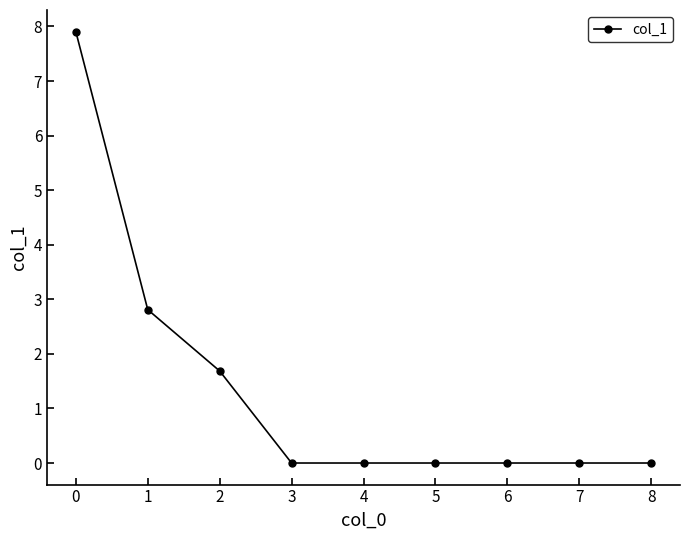

What is the sum of all values?

12.4